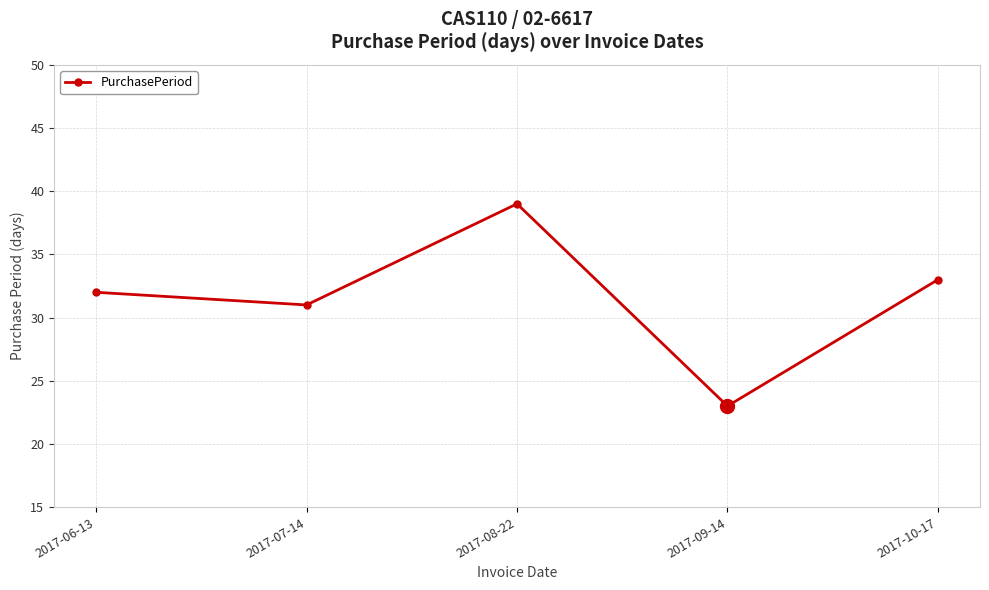

How many interior local peaks (higher than both neighbors) does the data have?

1